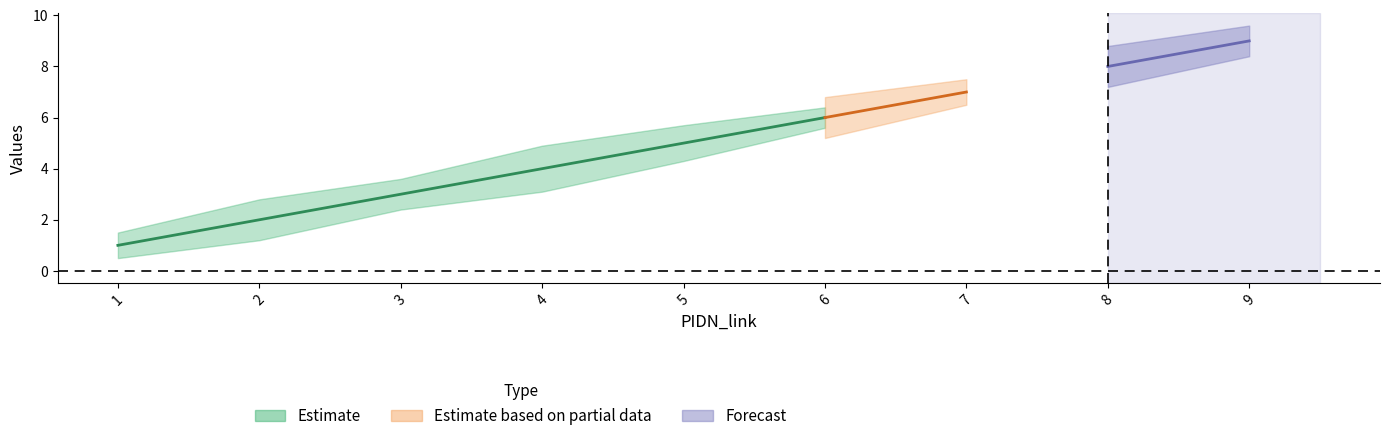

True or false: PIDN_link_upper and PIDN_link_lower cross at least once.

False